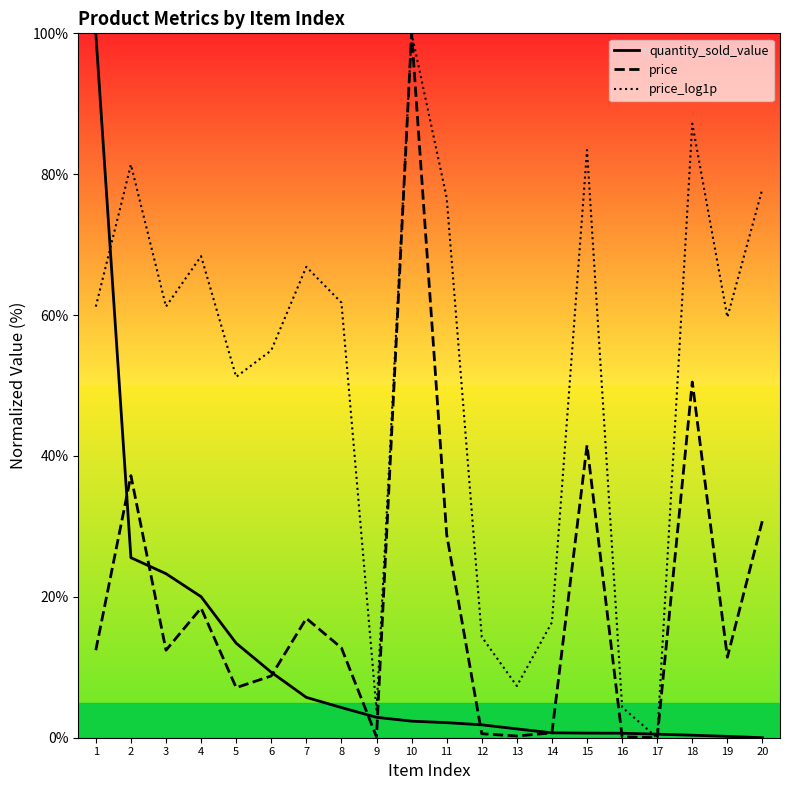

List the series in order of their overall mean, lowest first.

quantity_sold_value, price, price_log1p